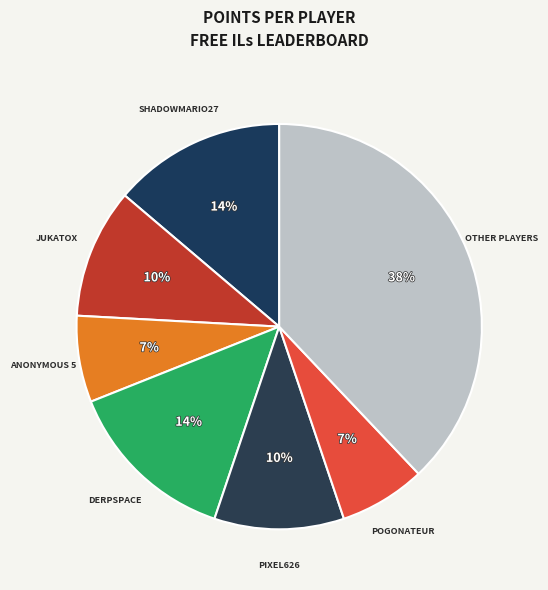

What percentage is the JUKATOX slice, to the nearest percent?

10%